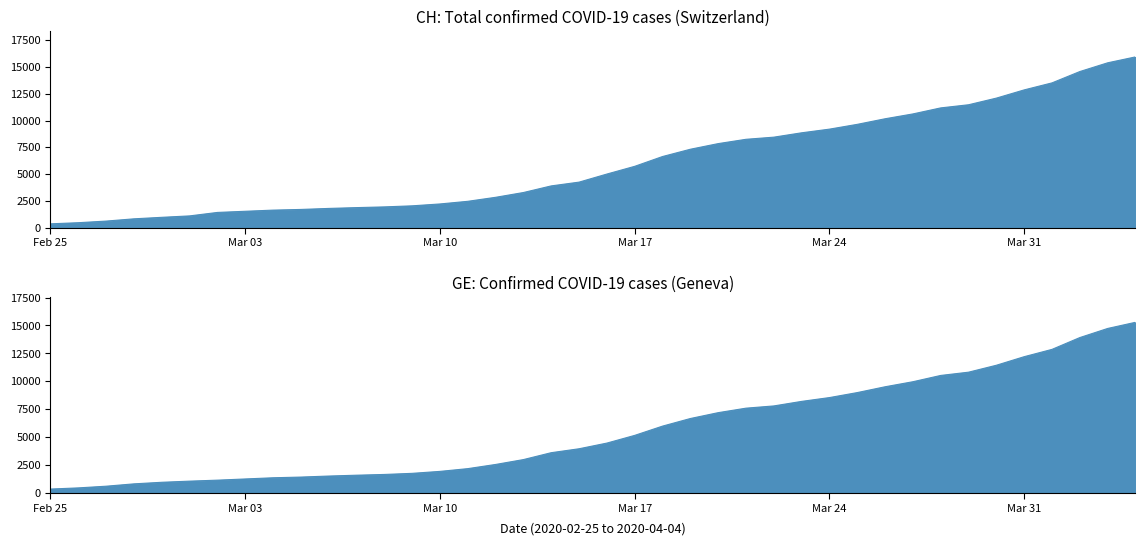

What are all the series names shown in the legend?

CH, GE